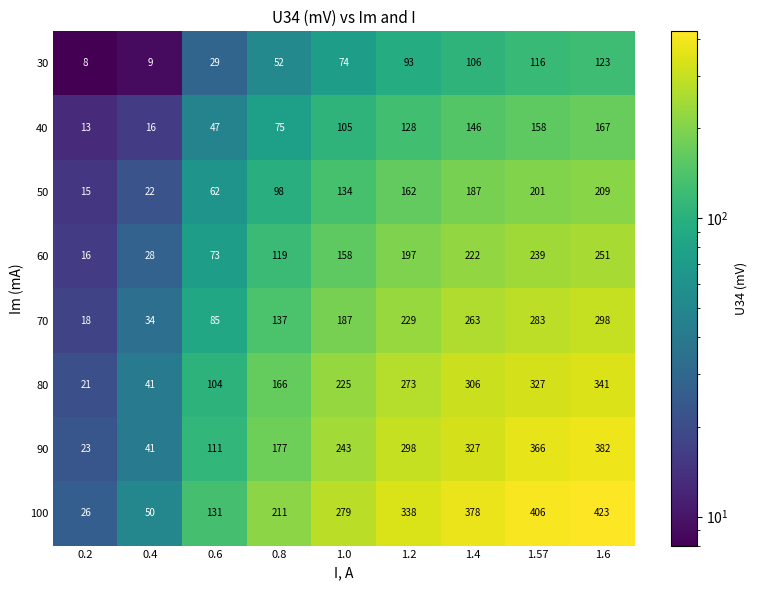

Which series has the largest range (max minus min)?

100